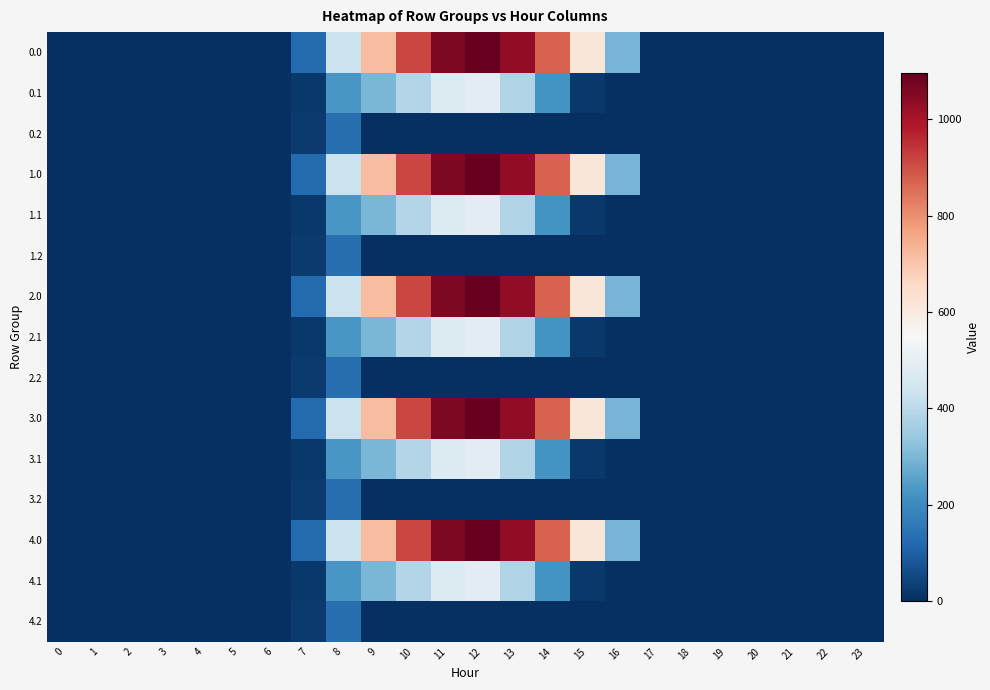

What is the greatest value displayed?

1096.7